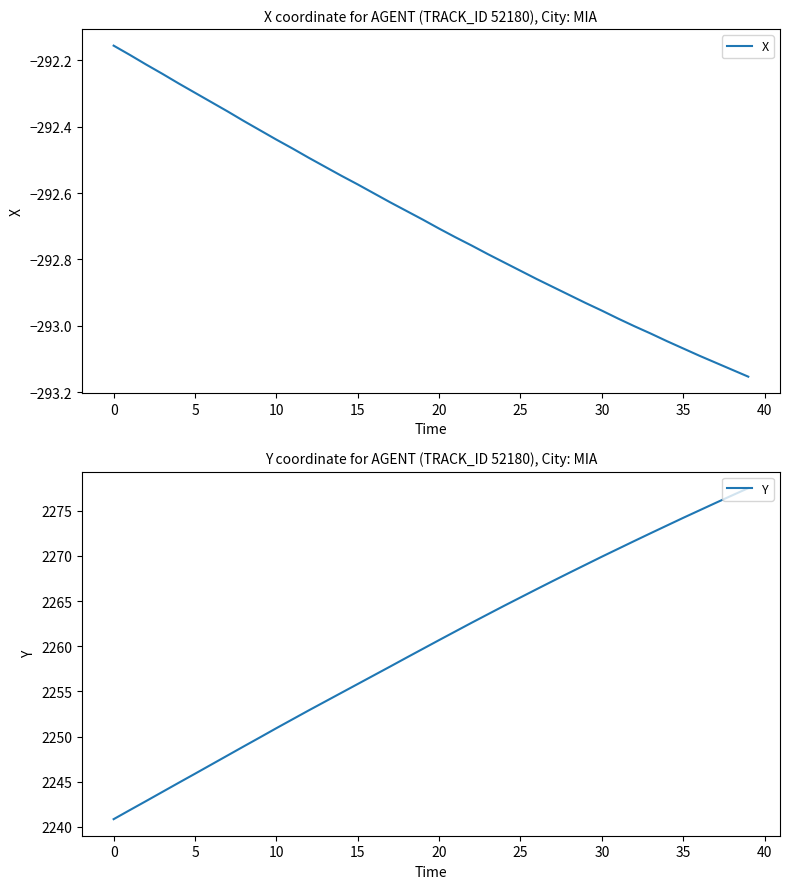

Which series has the widest spread of values?

Y